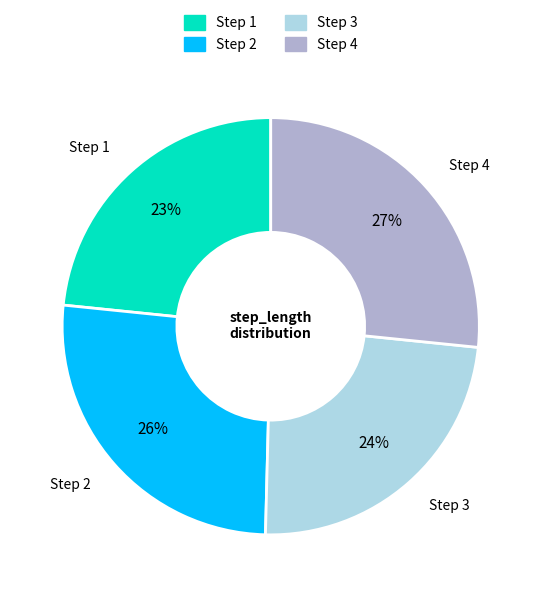

To the nearest percent, what is the average slice percentage?

25%